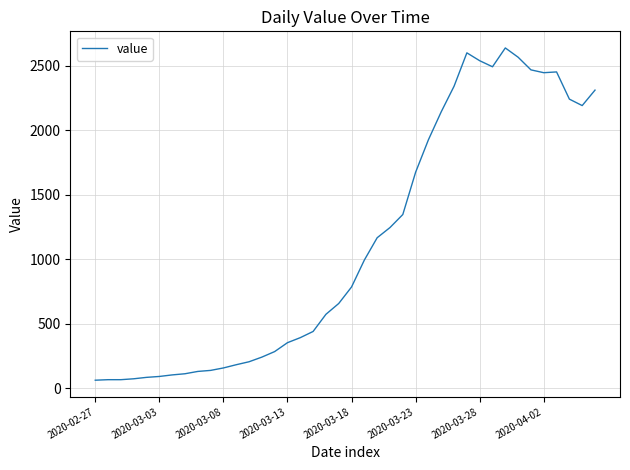

What is the difference between the maximum and minimum values?

2577